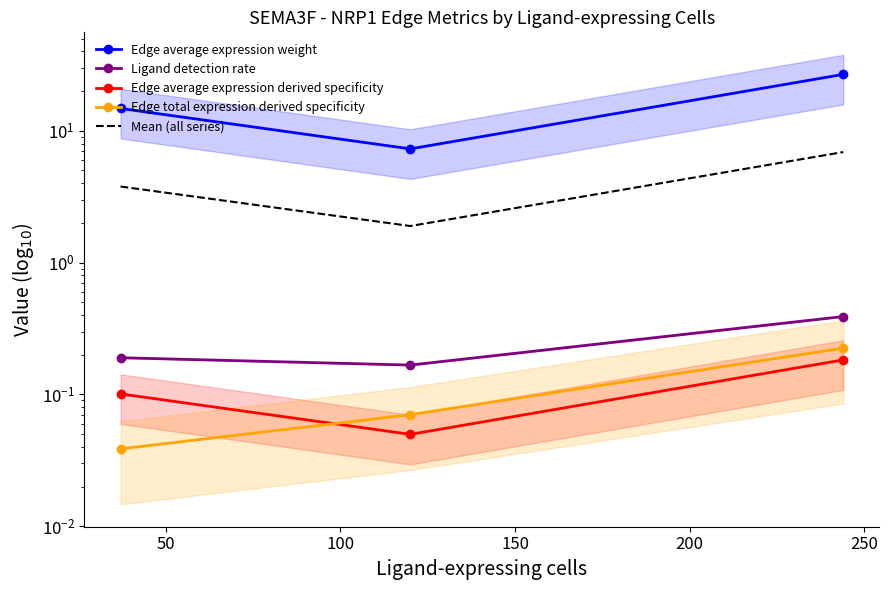

Reading left to right, transcribe all the data shown in this chart.

Edge average expression weight: 14.8	7.3	26.8
Ligand detection rate: 0.2	0.2	0.4
Edge average expression derived specificity: 0.1	0.0	0.2
Edge total expression derived specificity: 0.0	0.1	0.2
Mean (all series): 3.8	1.9	6.9